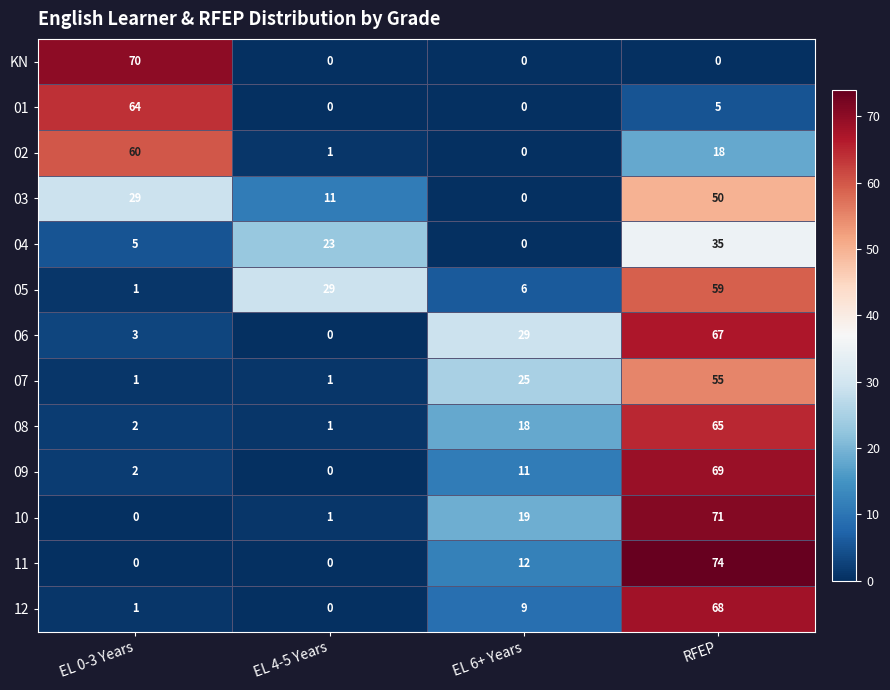

Which label corresponds to the largest value in the chart?

RFEP